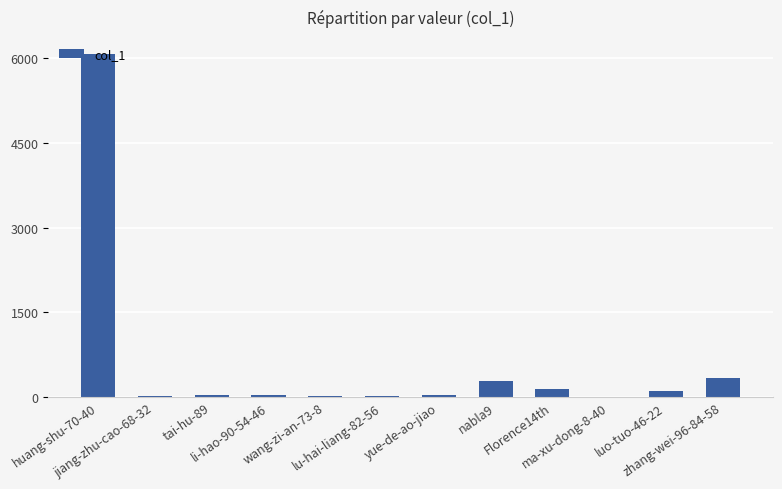

What is the greatest value displayed?

6073